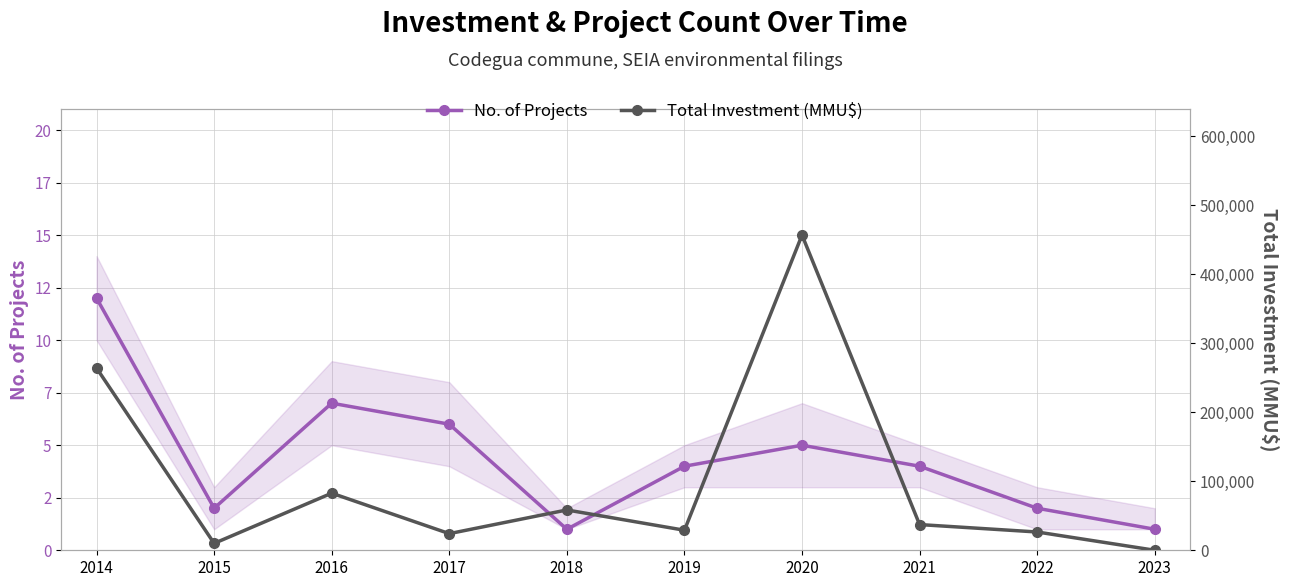

What is the spread (max minus min) of values at 2018?

58436